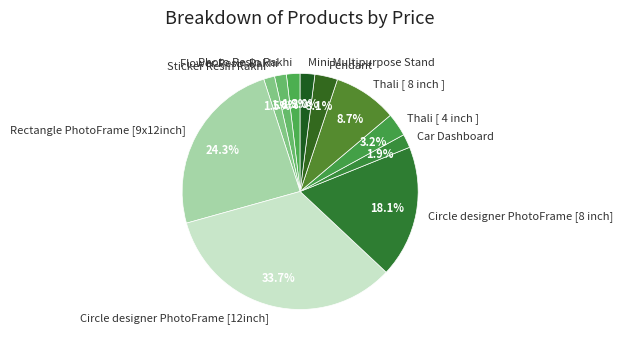

What percentage is the Circle designer PhotoFrame [12inch] slice, to the nearest percent?

34%